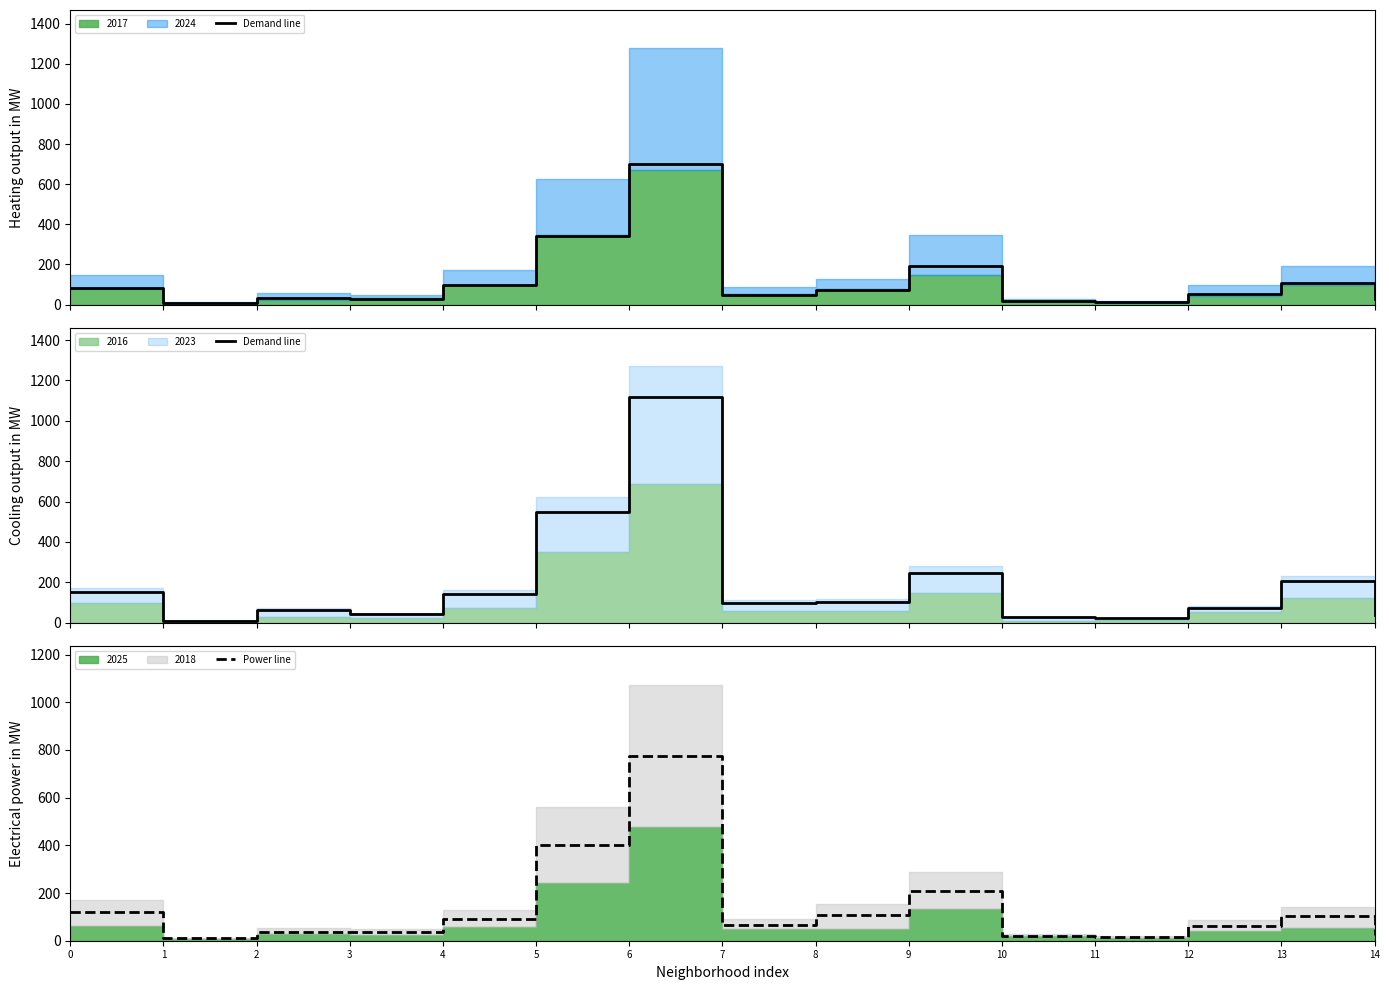

What is the value of the Demand line point at the 13th from the left?

73.0